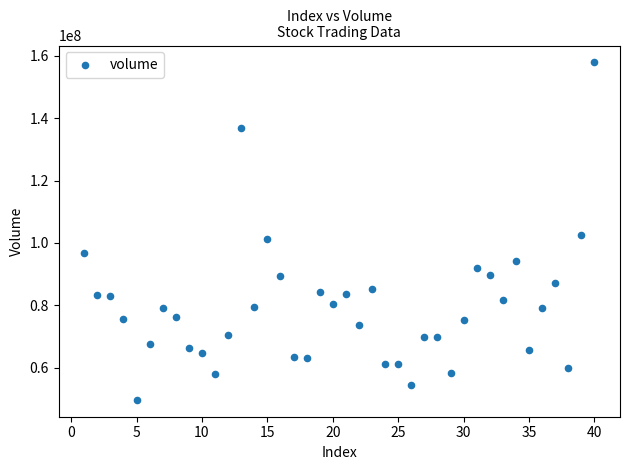

What is the range of Y values (max minus min)?

108195396